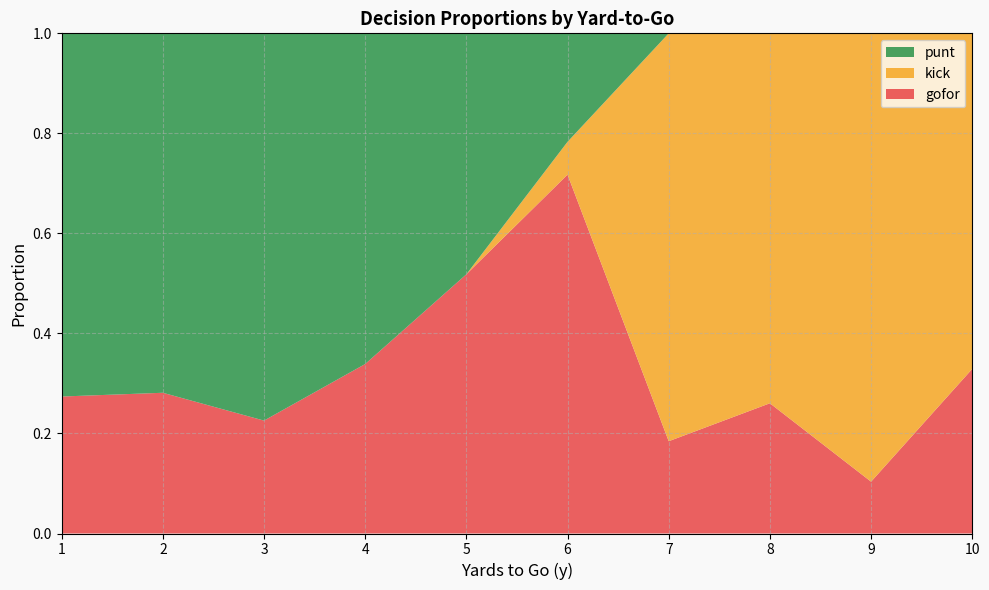

Is it true that gofor equals 0.7 at 5?

False